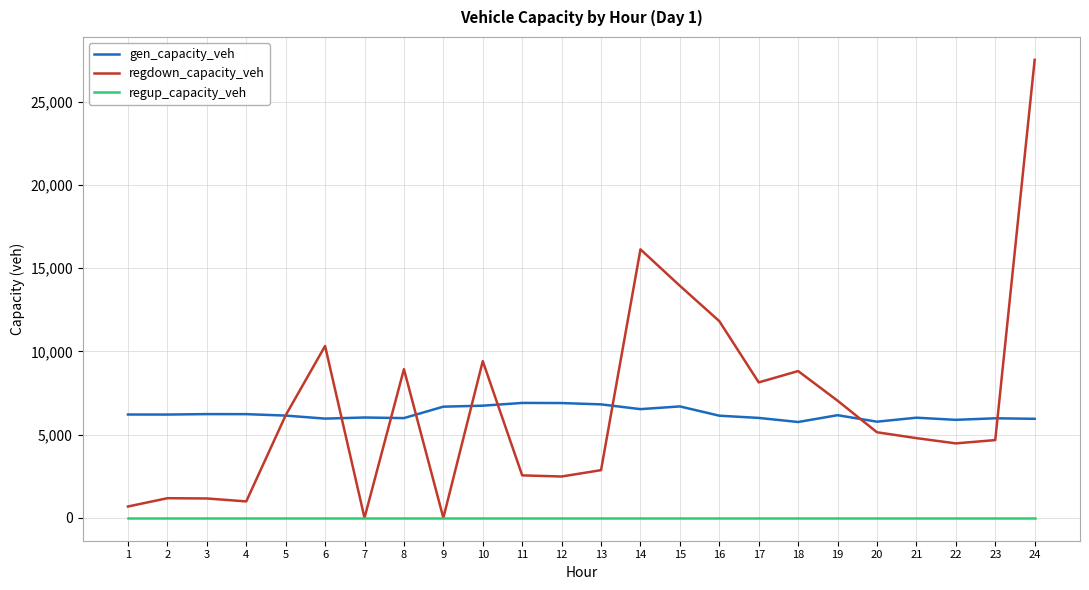

True or false: gen_capacity_veh has more than 1 interior local peaks.

True